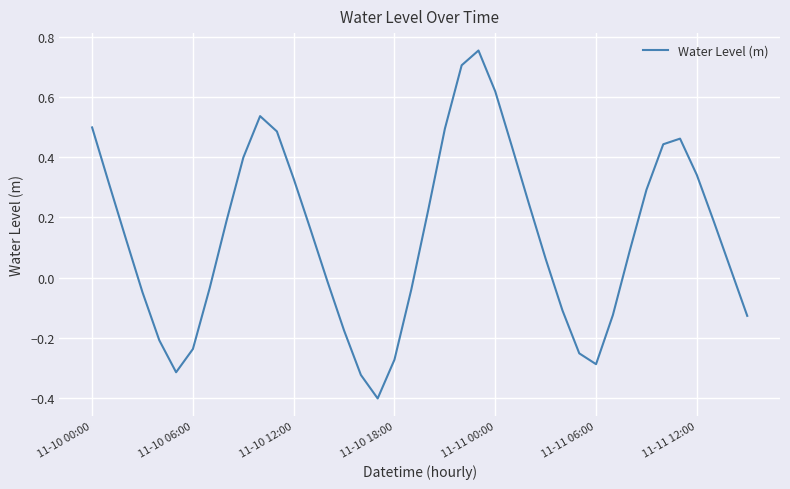

What is the difference between the maximum and minimum values?

1.2